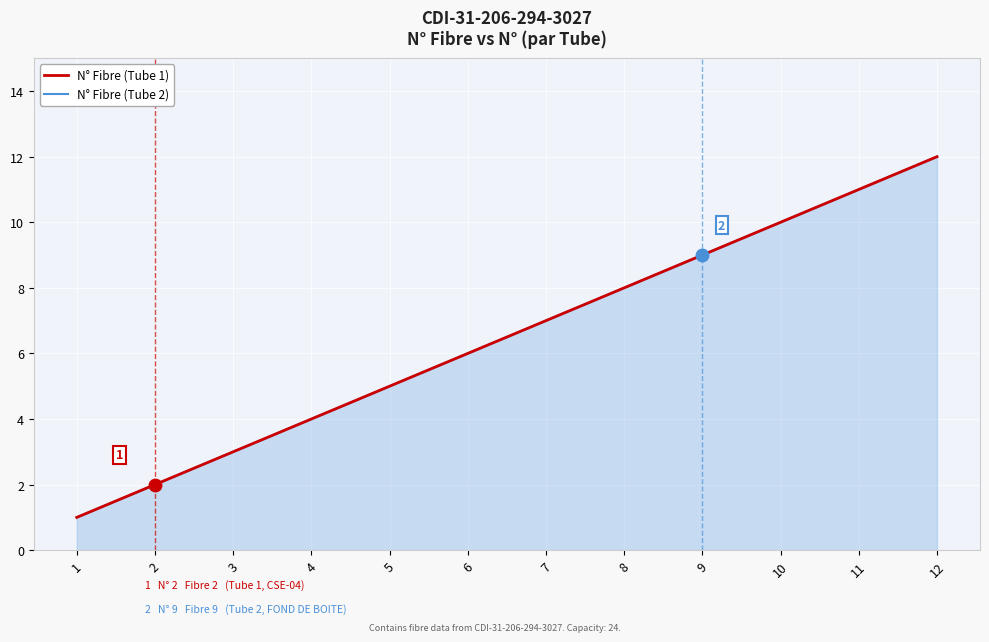

Which category has the lowest value across all series?

1